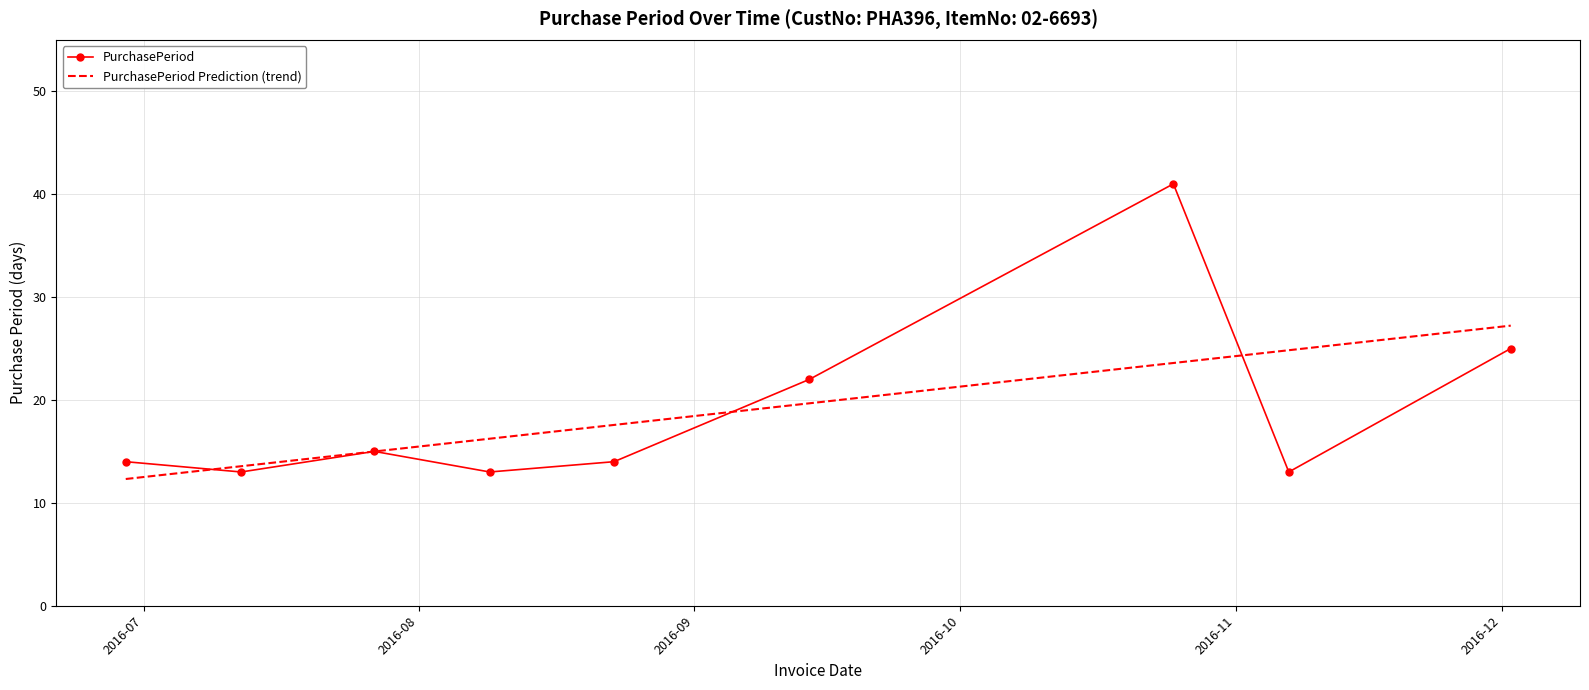

Which series has the widest spread of values?

PurchasePeriod